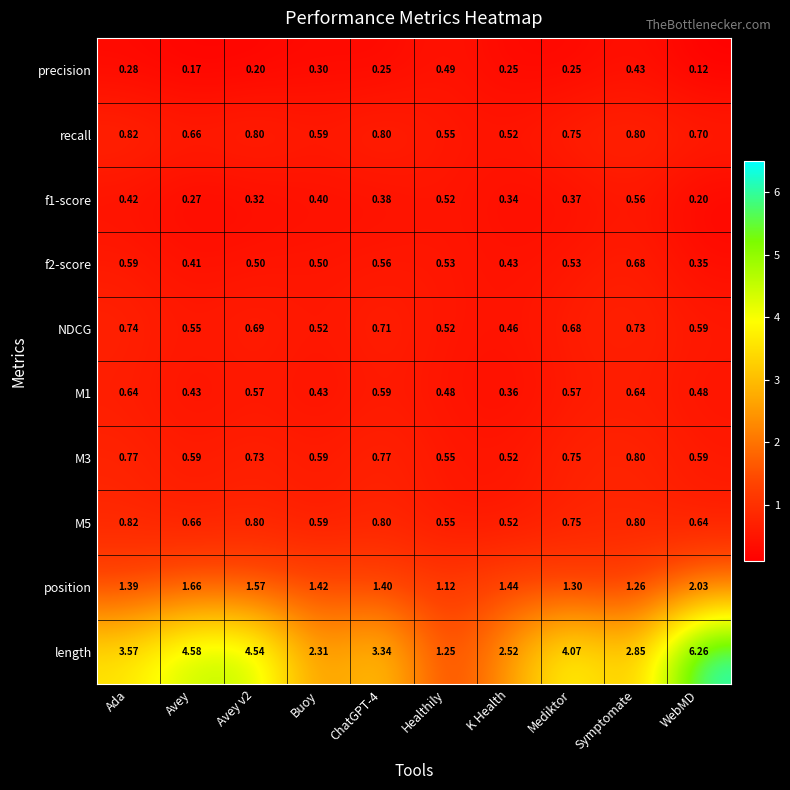

Where is M1 nearest to the value 0?

K Health